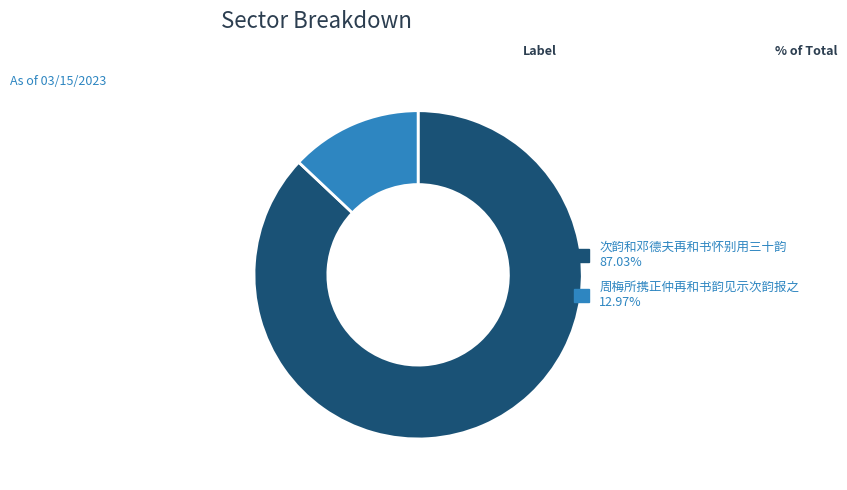

Combined, do 周梅所携正仲再和书韵见示次韵报之 and 次韵和邓德夫再和书怀别用三十韵 account for over 50%?

Yes